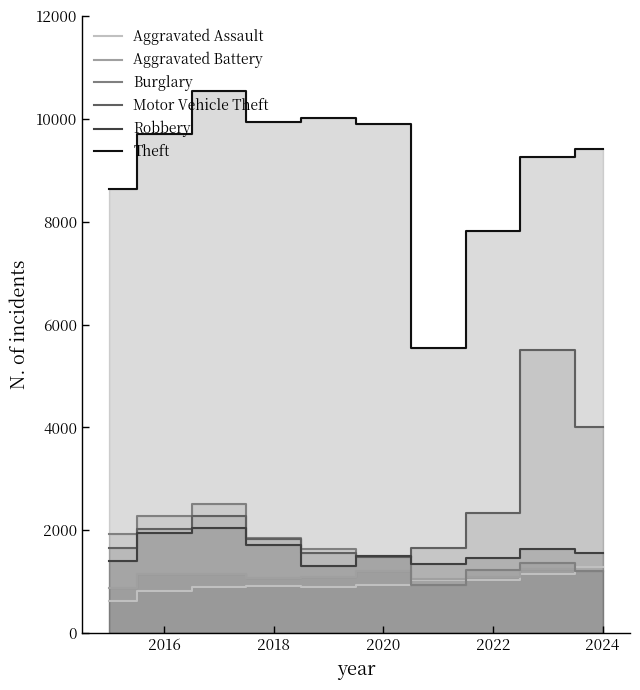

How many lines are shown in the chart?

6